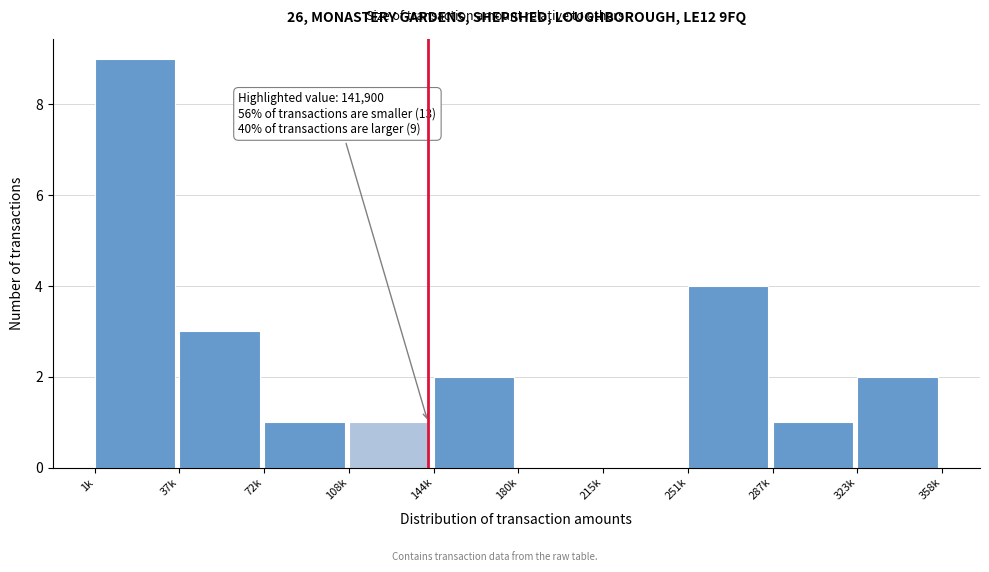

Reading left to right, list all the values displayed in this chart.

1k=9	37k=3	72k=1	108k=1	144k=2	180k=0	215k=0	251k=4	287k=1	323k=2